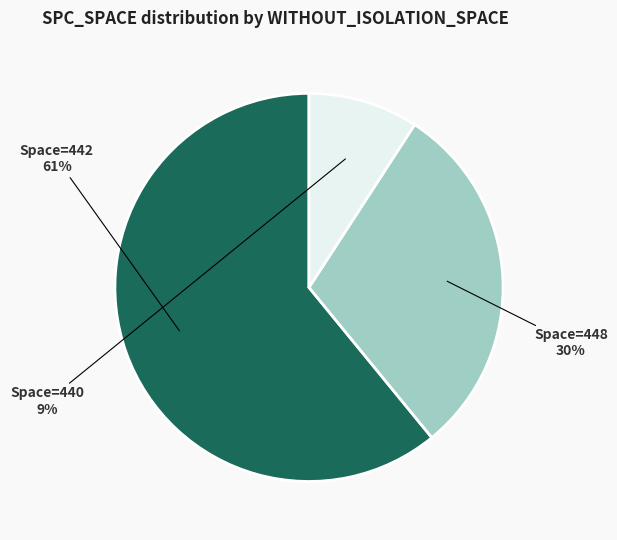

To the nearest percent, what is the difference between the largest and smallest slice percentages?

52%